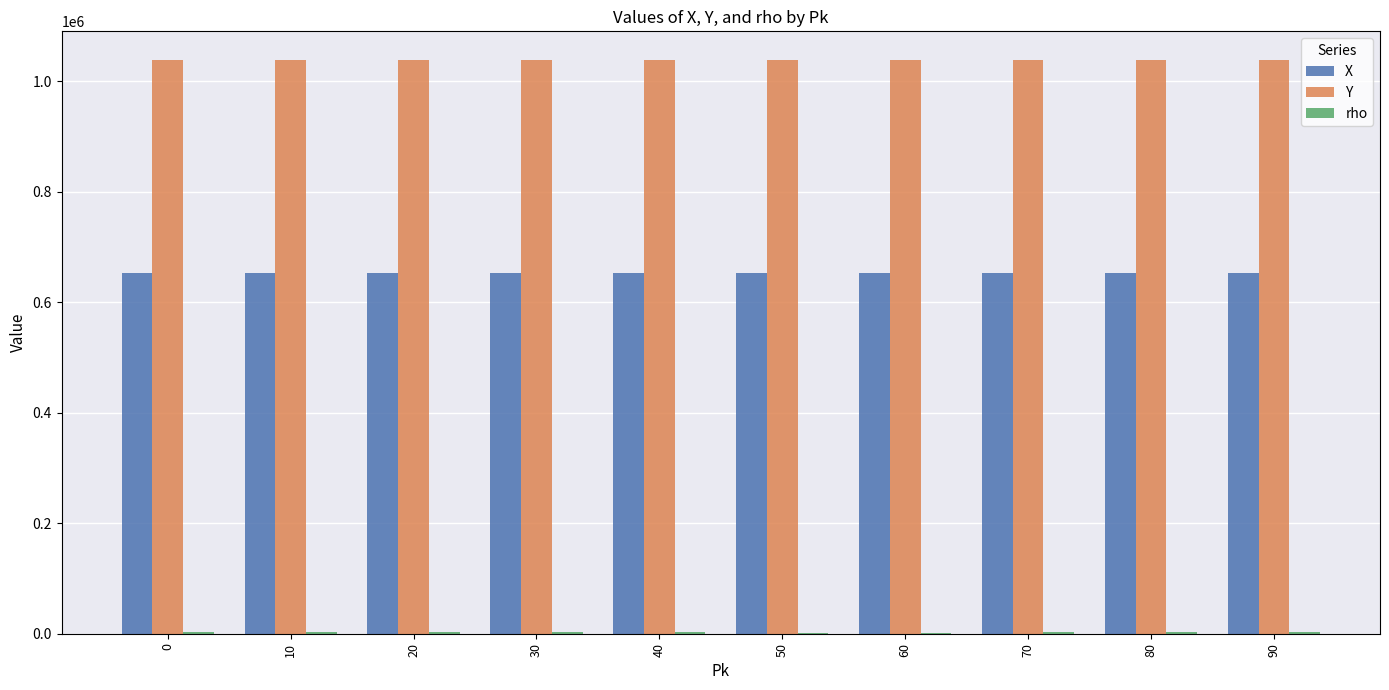

True or false: X has a value of 410664 at 20.

False